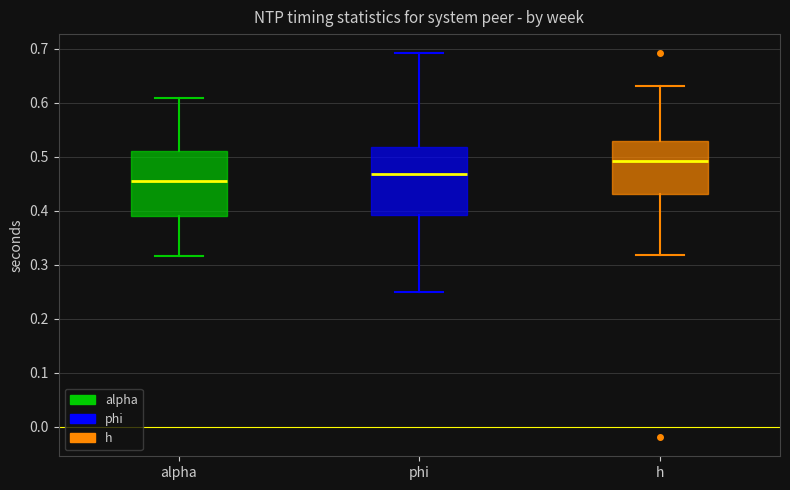

Reading left to right, read every box against the y-axis: the position of its median line, the range the box covers, and the ends of its whiskers. The values are not printed on the chart, so give them approximately, as read against the axis.

alpha: median 0.45, box 0.39 to 0.51, whiskers 0.32 to 0.61
phi: median 0.47, box 0.39 to 0.52, whiskers 0.25 to 0.69
h: median 0.49, box 0.43 to 0.53, whiskers 0.32 to 0.63